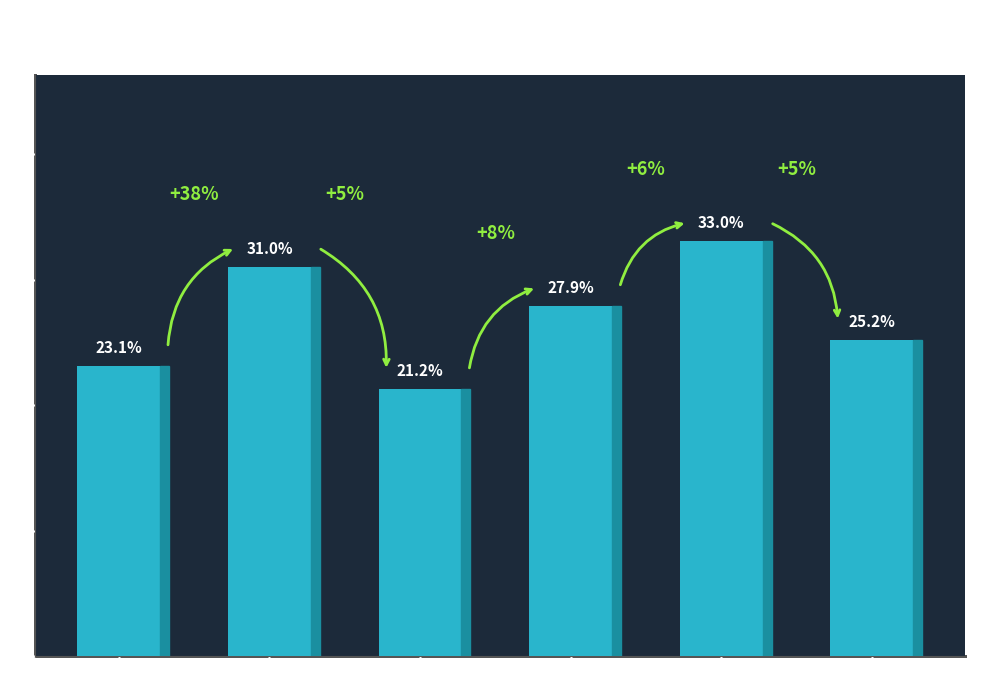

Rank the categories by value from highest to lowest.

AIS Type 79, AIS Type 71, AIS Type 74, AIS Type 93, AIS Type 70, AIS Type 73